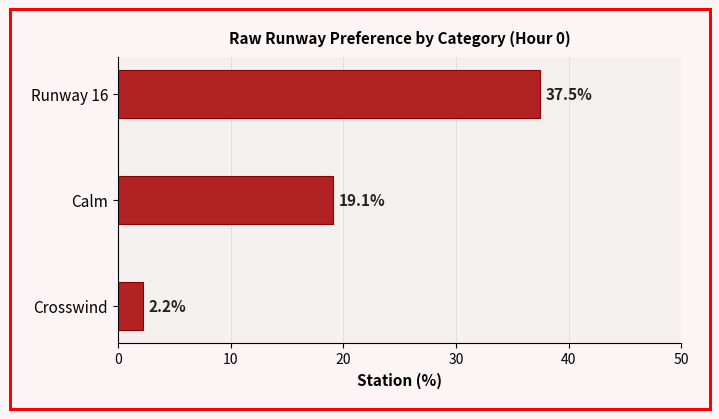

The chart shows a value of 2.2 at Crosswind. True or false?

True